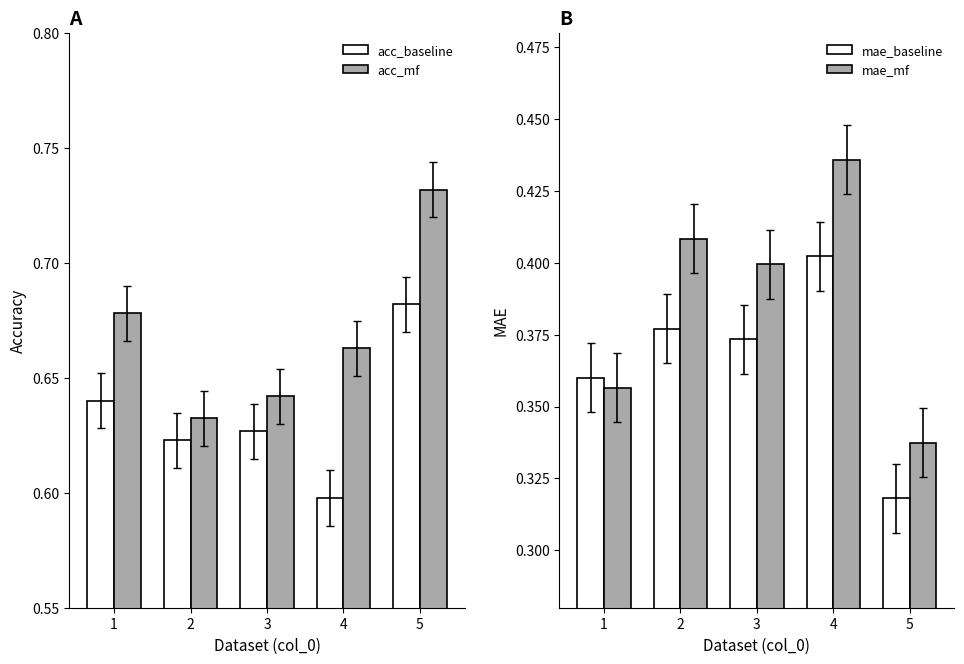

At how many categories does at least one series exceed 0?

5